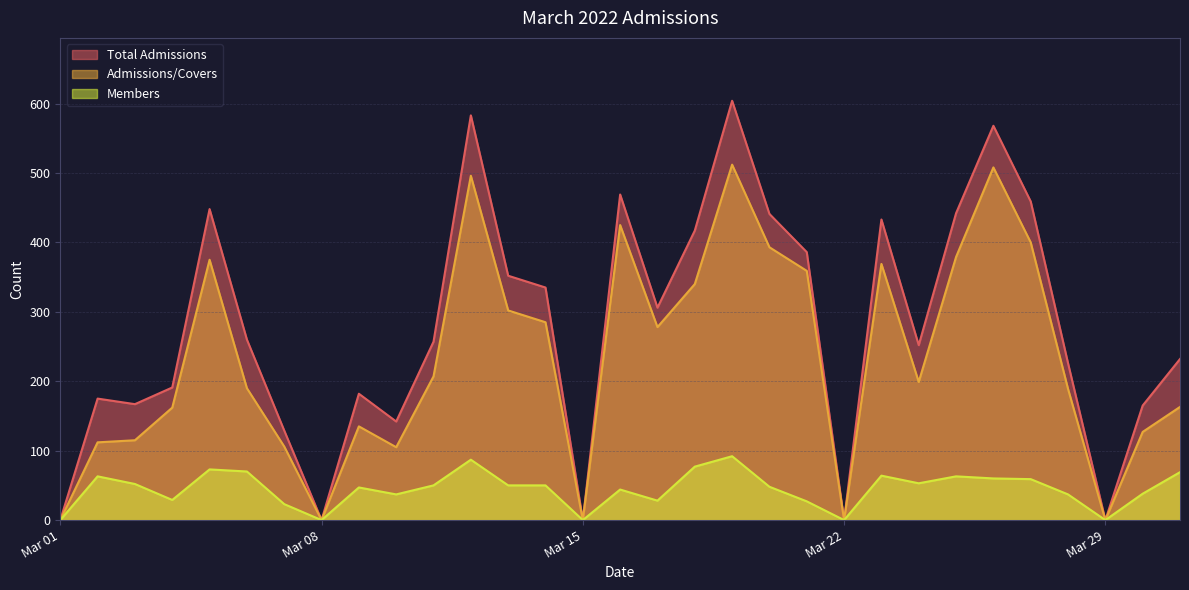

Which category has the highest value in the Members series?

2022-03-19